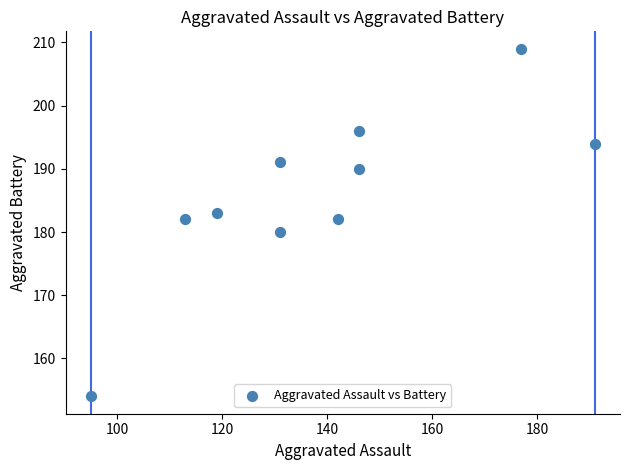

What is the range of Y values (max minus min)?

55